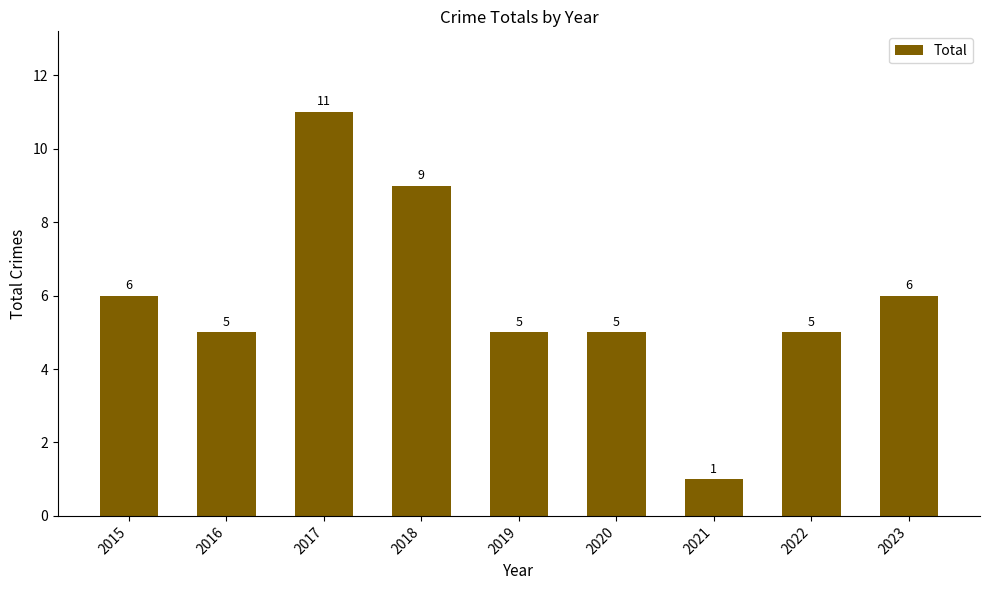

What is the sum of the values at 2019 and 2017?

16